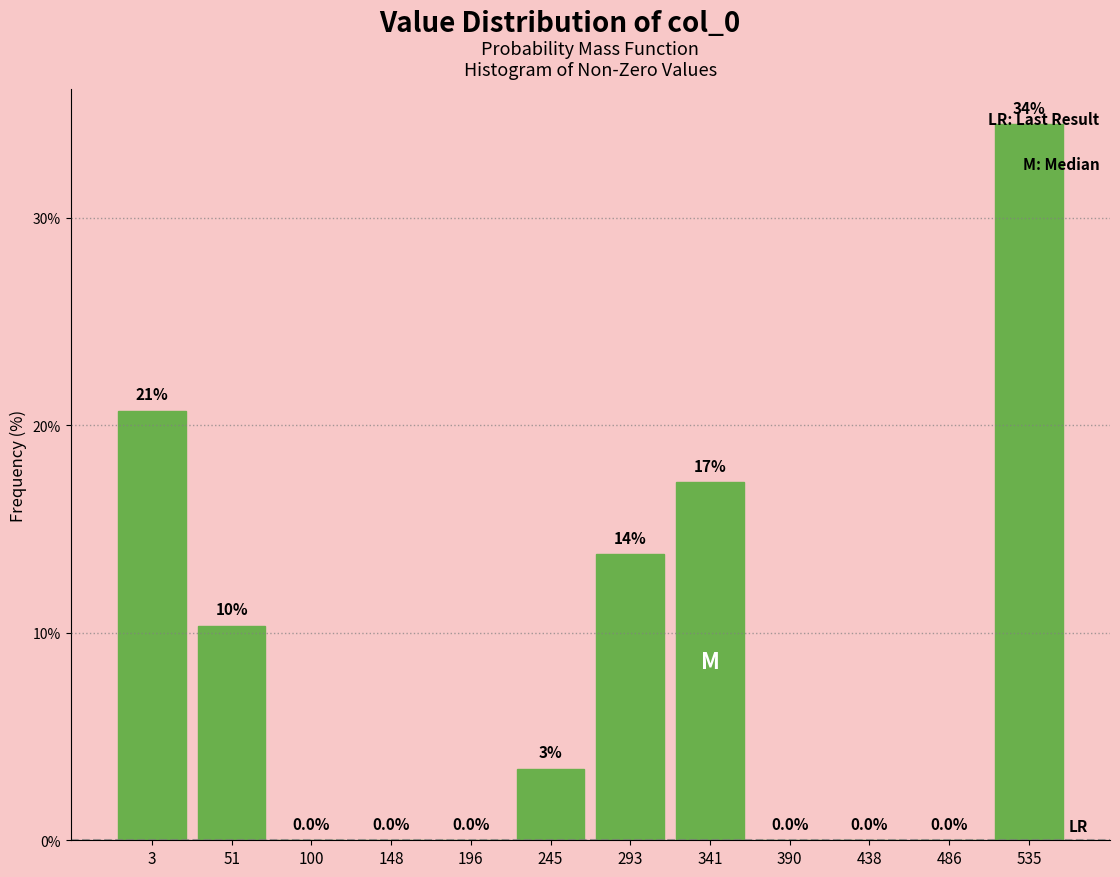

The value at 51 is 16.2. True or false?

False